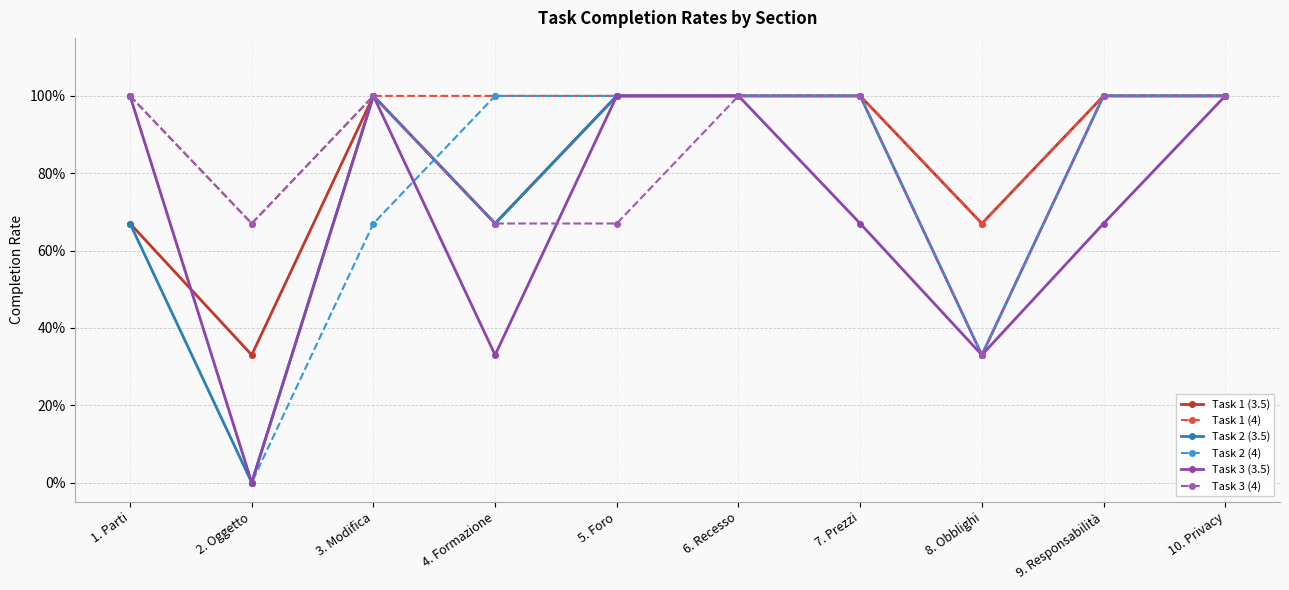

Which series changed the most between 1. Parti and 4. Formazione?

Task 3 (3.5)